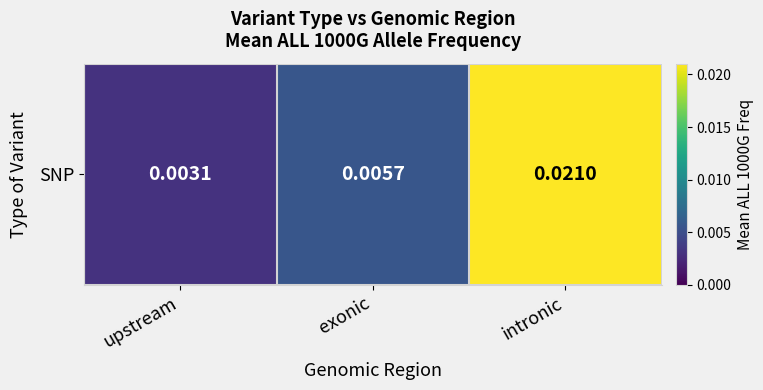

Which category has the lowest value across all series?

upstream